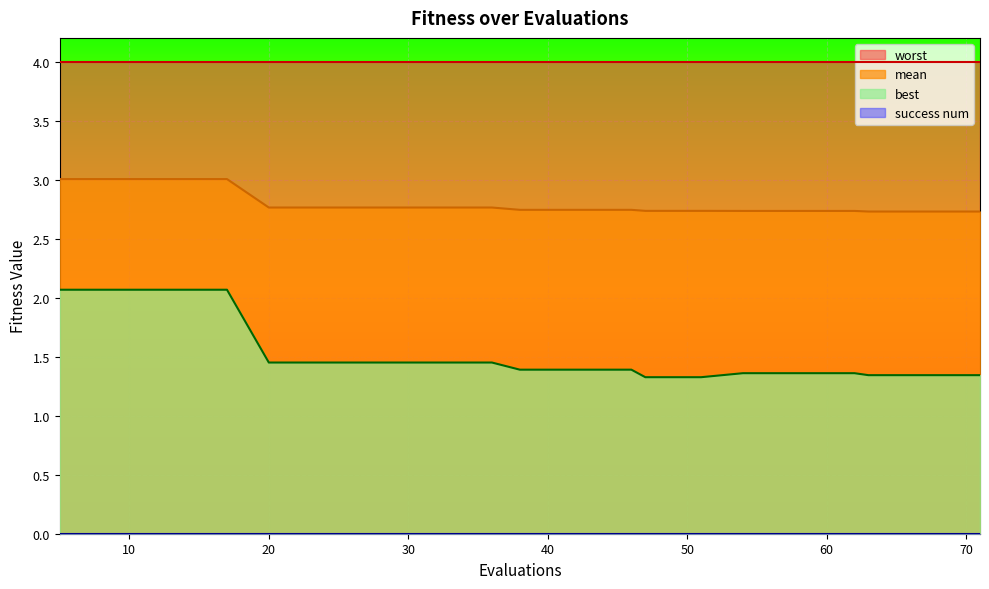

True or false: best and mean intersect in this chart.

False